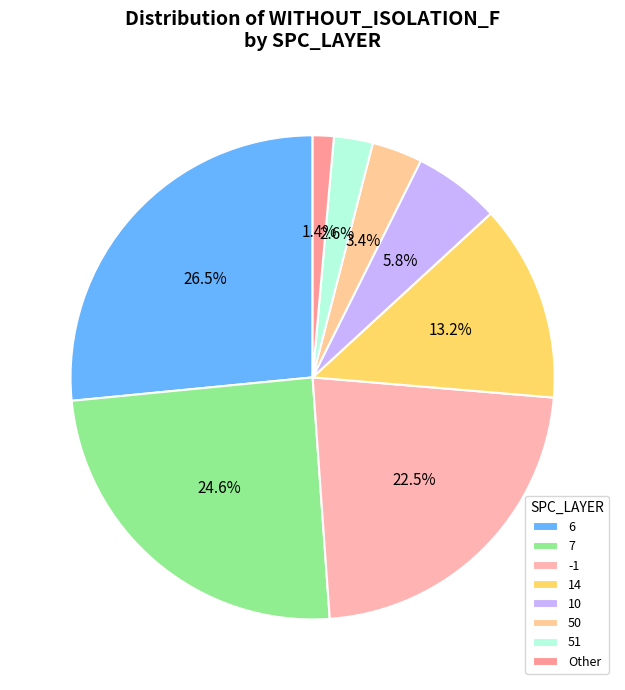

Which category has the smallest portion of the pie?

Other